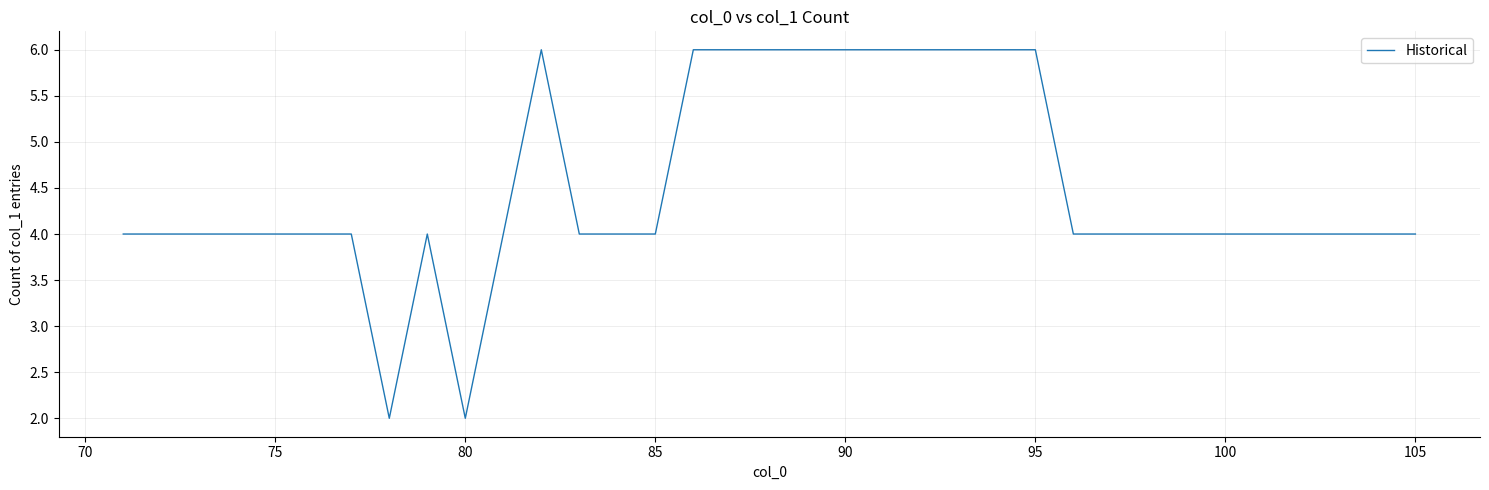

What is the maximum value shown in the chart?

6